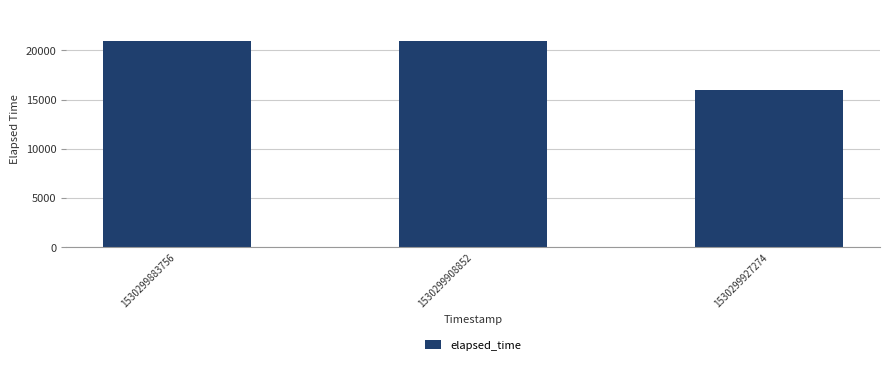

Reading right to left, what are all the values shown in this chart?

16000	21000	21000